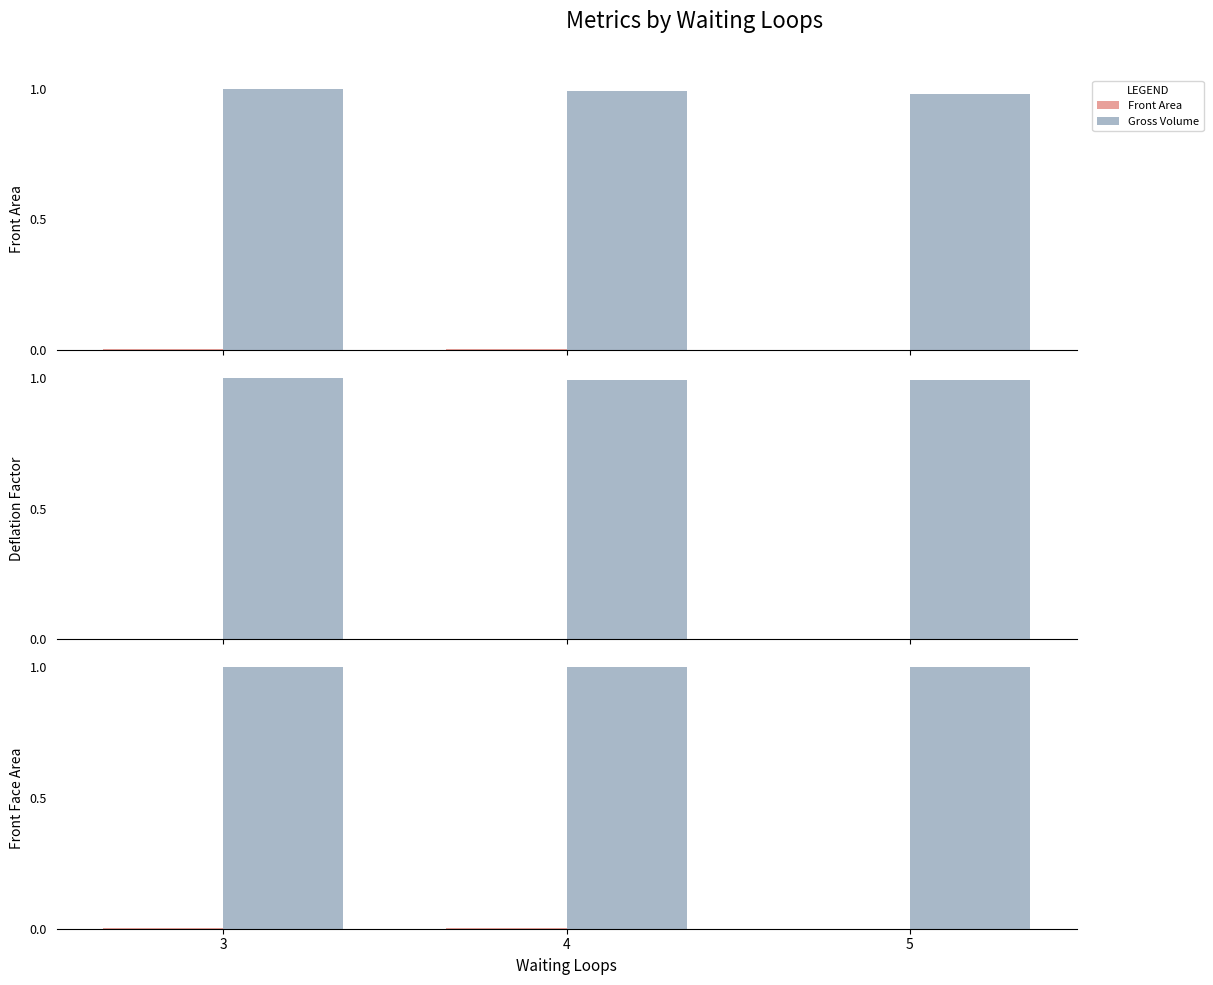

What is the greatest value displayed?

1.0